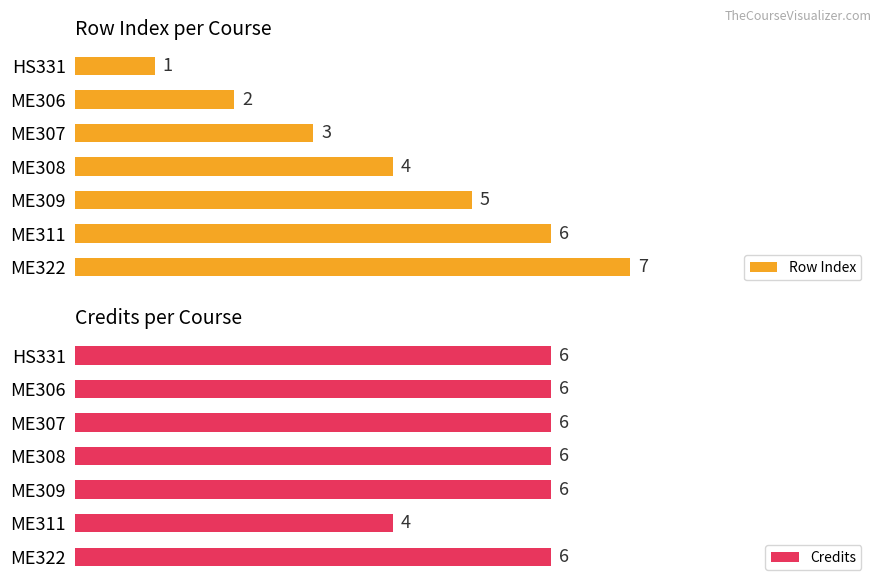

Reading left to right, list all the values displayed in this chart.

Row Index: 1	2	3	4	5	6	7
Credits: 6	6	6	6	6	4	6